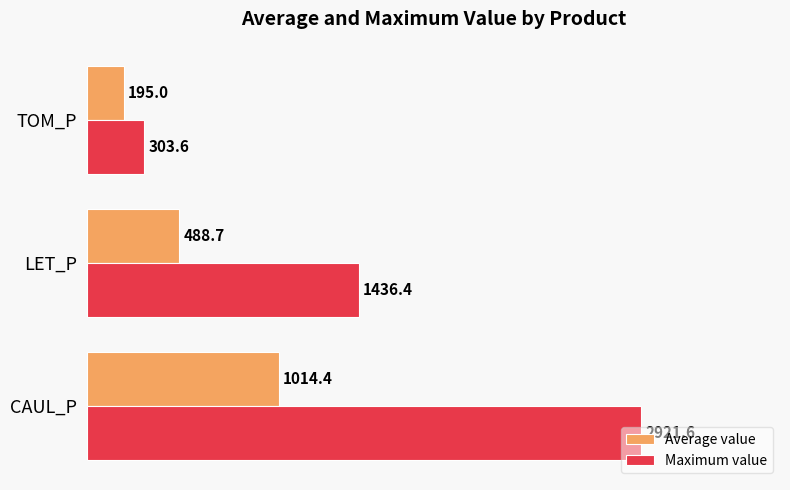

What is the difference between the maximum and minimum values in the Average value series?

819.4